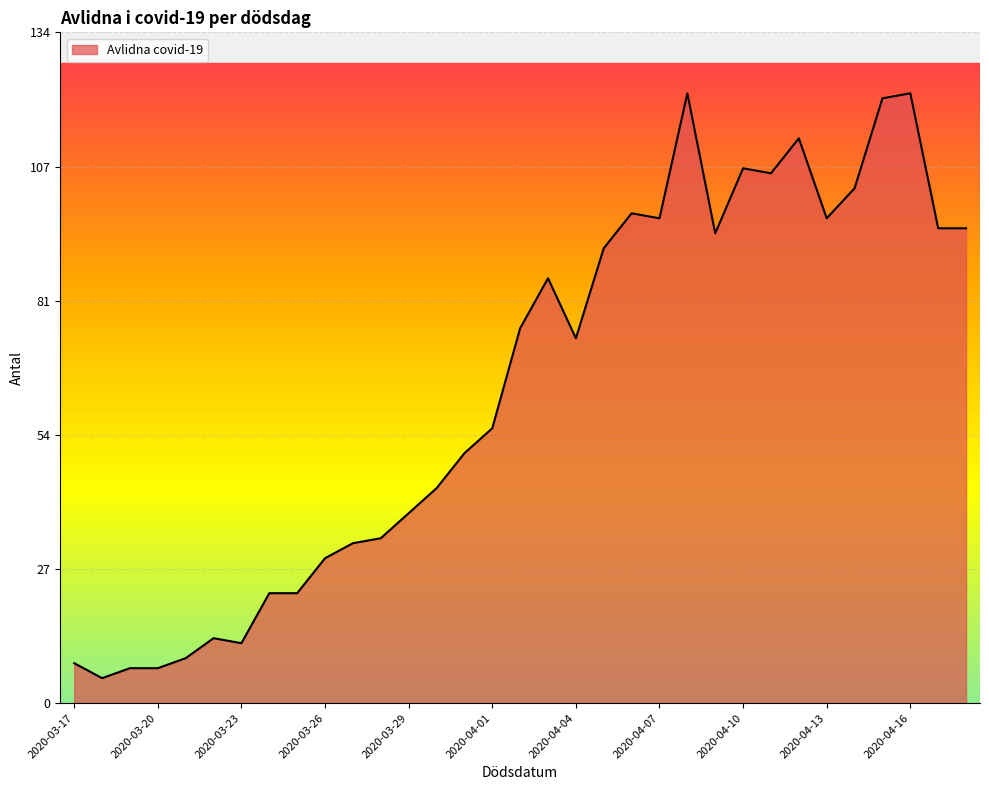

What is the greatest value displayed?

122